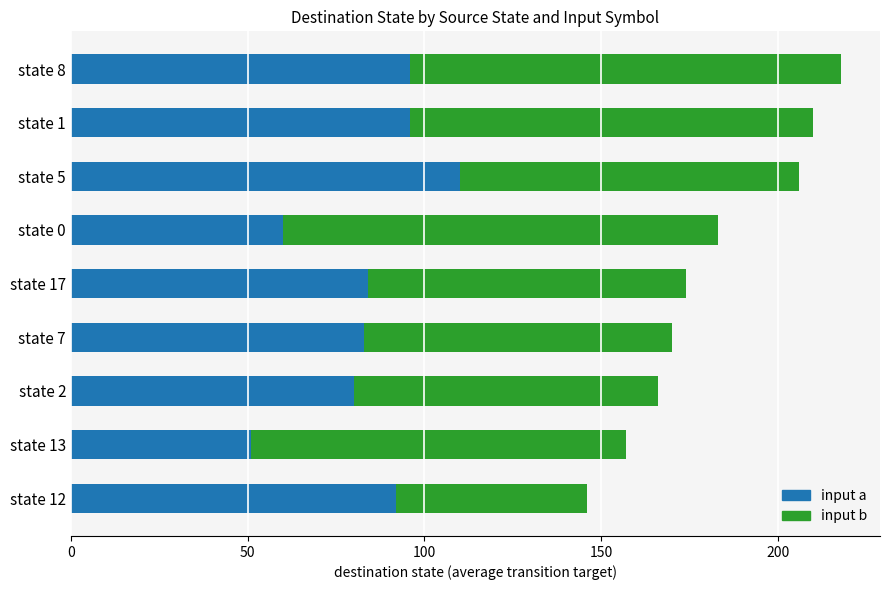

The value of input a at state 2 is 80. True or false?

True